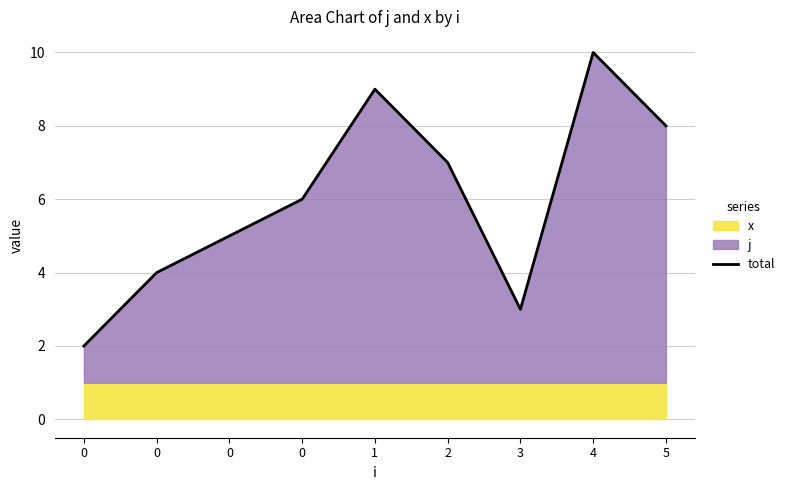

Count the number of categories in the chart.

9